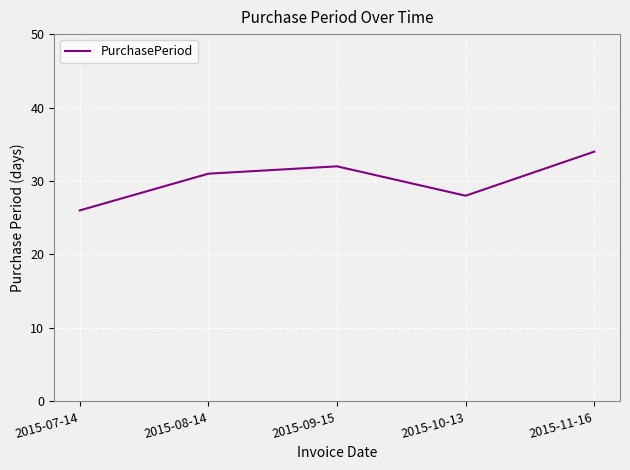

Is it true that the value at 2015-07-14 is 26?

True